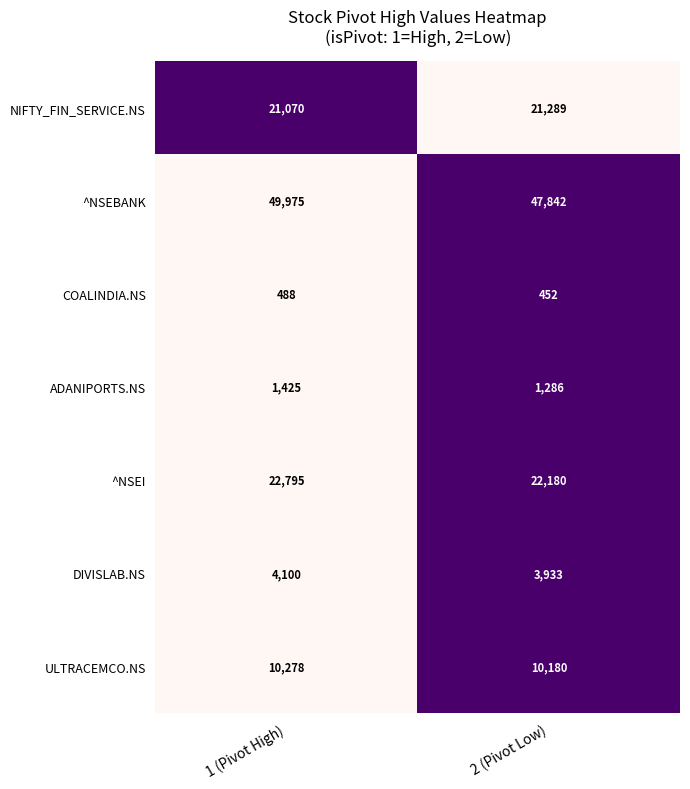

How many data points in ULTRACEMCO.NS are less than 10278?

1